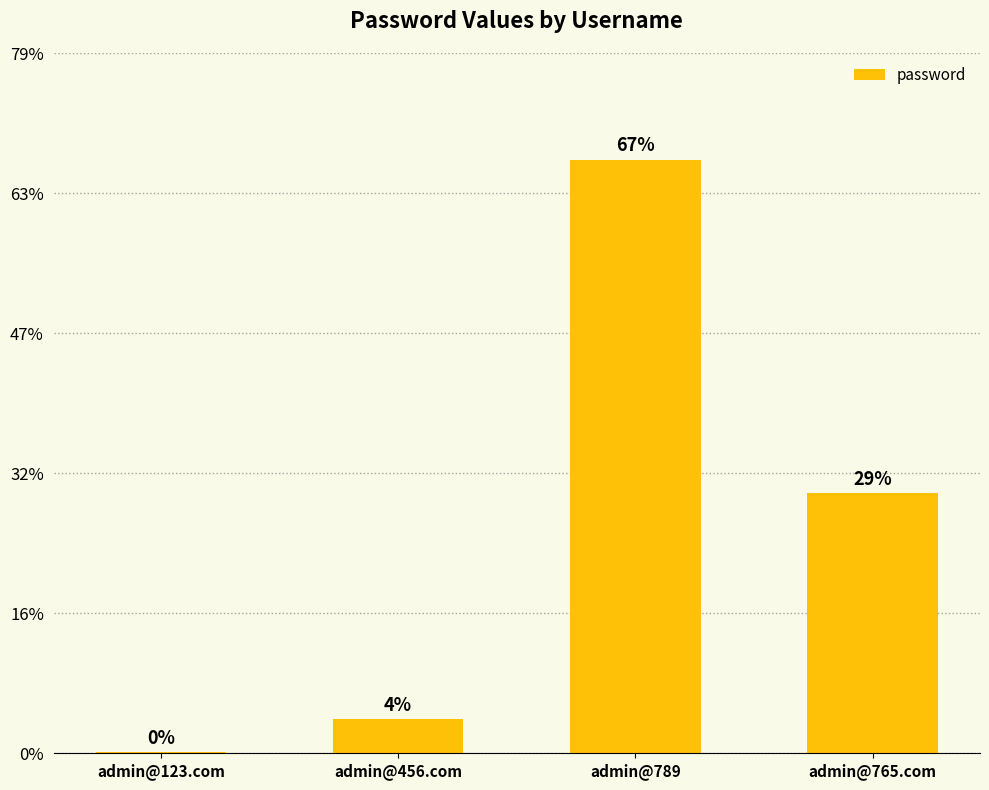

Rank the categories by value from lowest to highest.

admin@123.com, admin@456.com, admin@765.com, admin@789